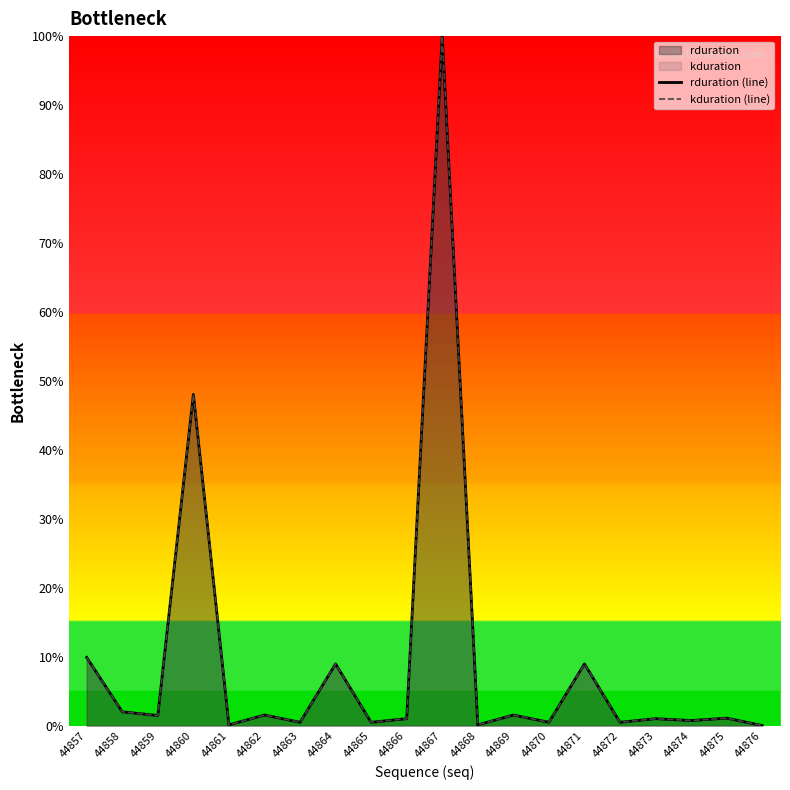

Does the chart display data point markers on the line(s)?

No